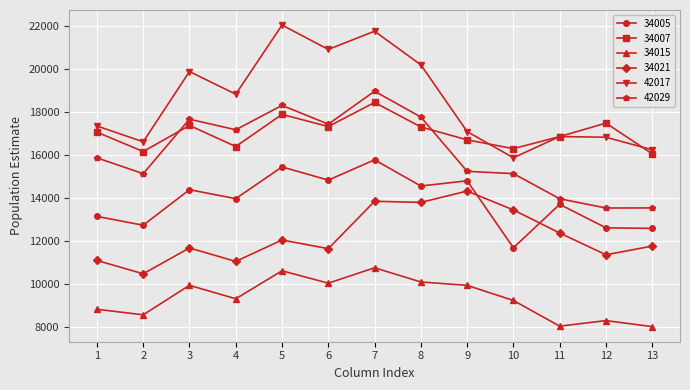

Which series has the largest total across all categories?

42017